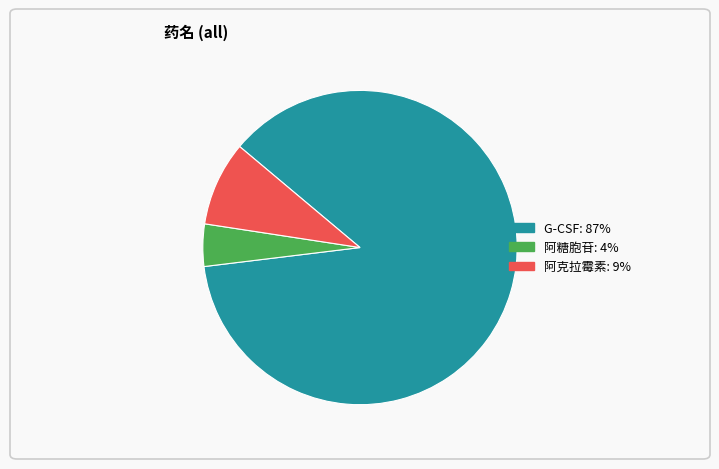

Which slice is the smallest?

阿糖胞苷